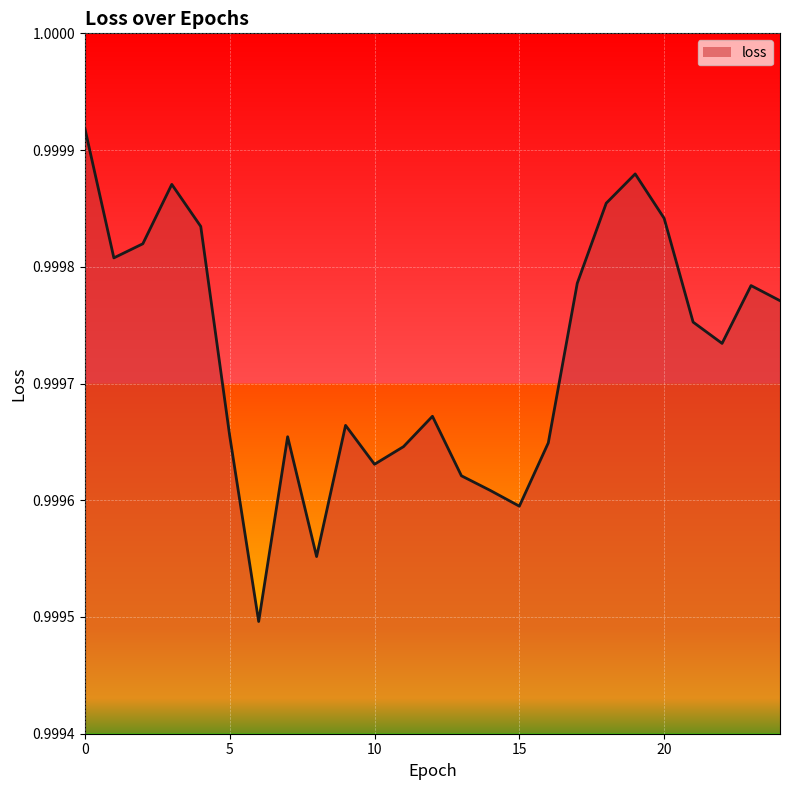

How many lines are shown in the chart?

1